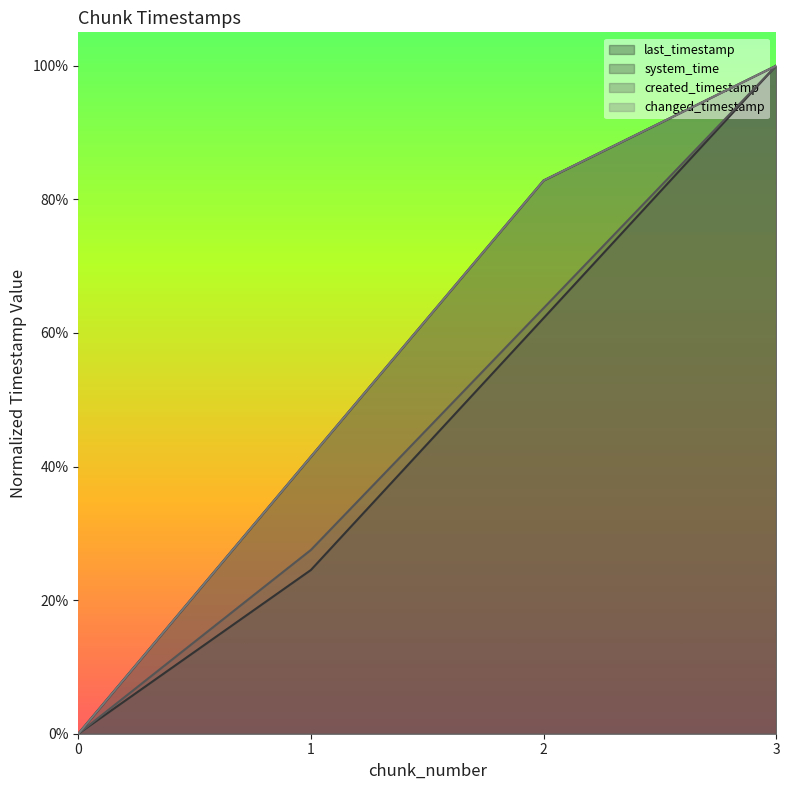

True or false: system_time and last_timestamp intersect in this chart.

False